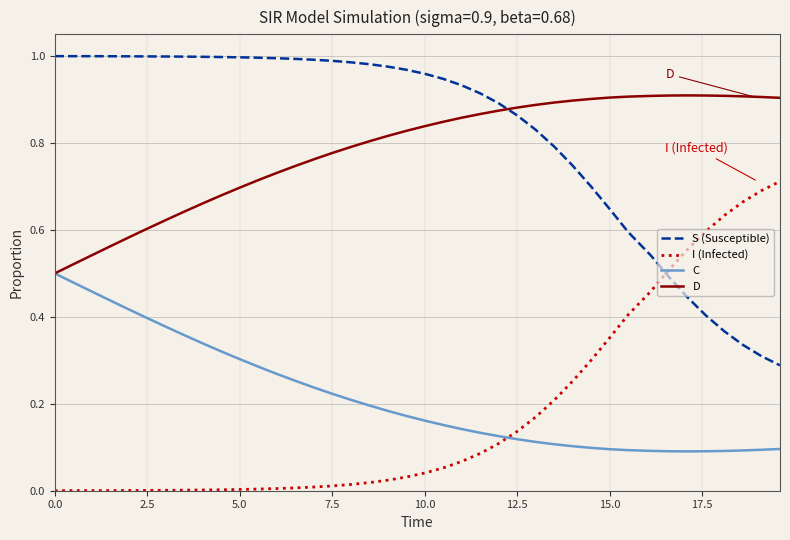

True or false: D and I (Infected) cross at least once.

False